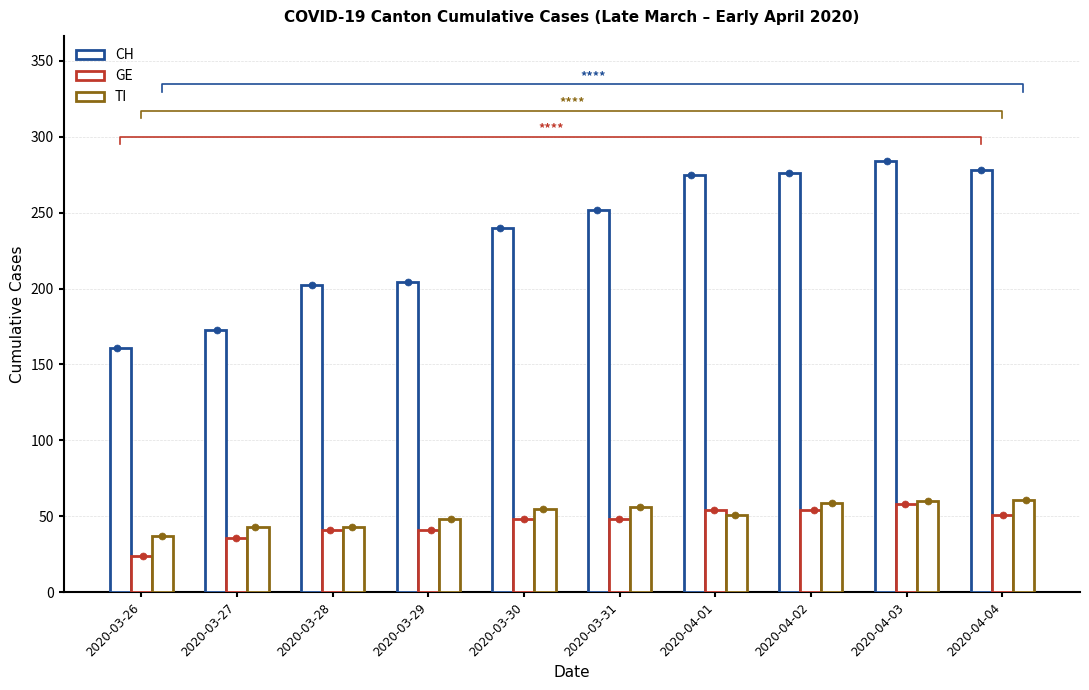

Which series reaches the maximum Y coordinate?

CH